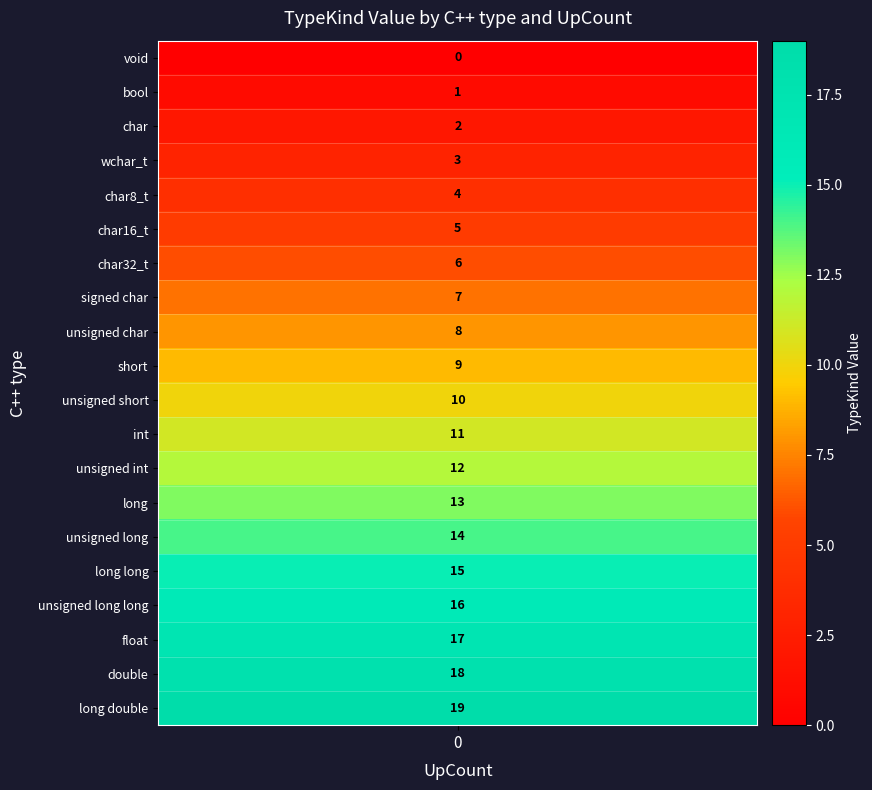

True or false: char has a value of -1 at bool.

False